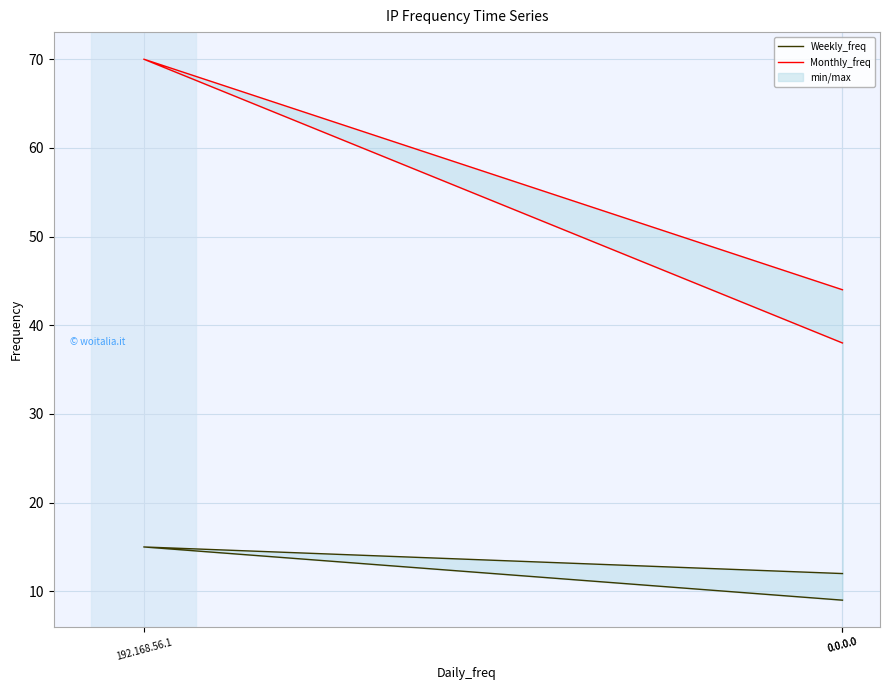

The Monthly_freq series shows 44 at 0.0.0.0. True or false?

True